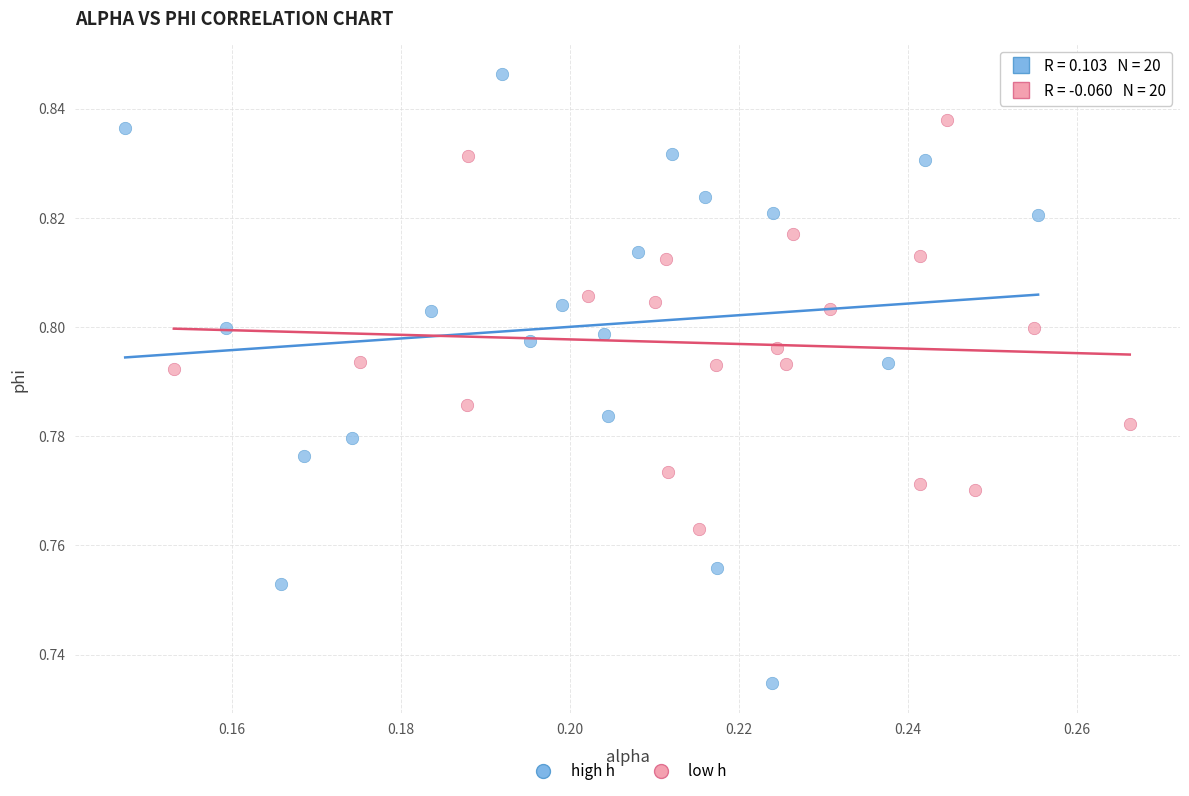

Which series reaches the minimum Y coordinate?

high h